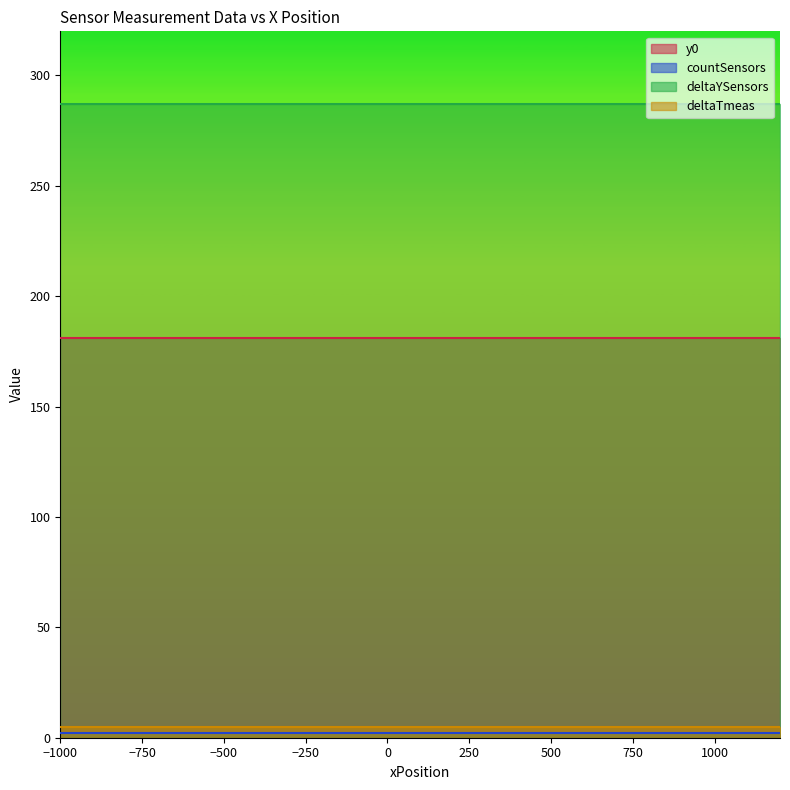

What is the value of the y0 point at the 9th from the left?

181